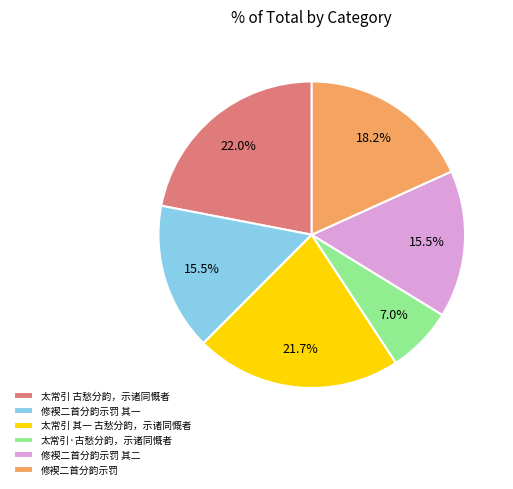

To the nearest percent, what portion does 太常引·古愁分韵，示诸同慨者 represent?

7%